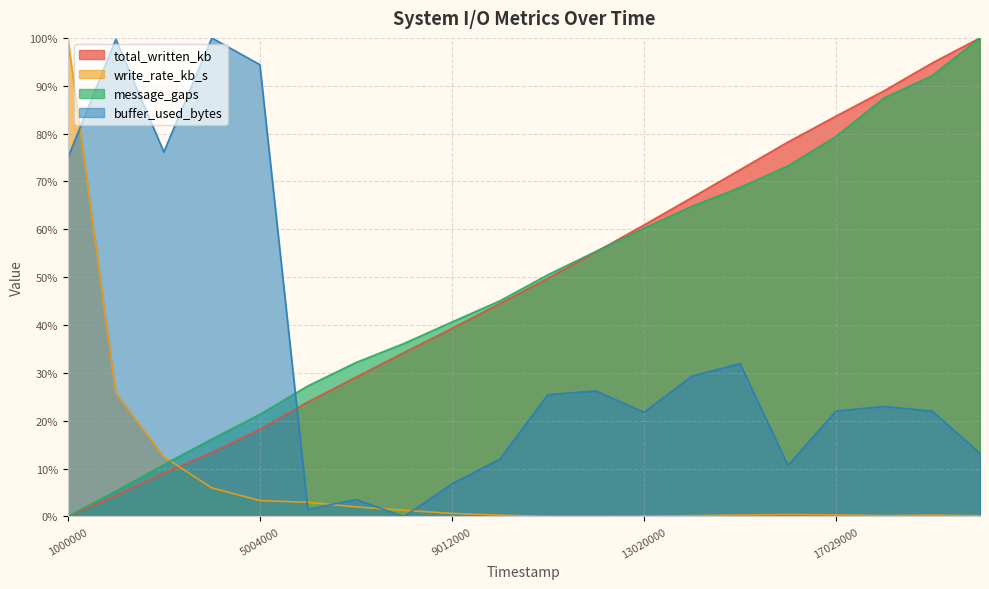

How many values in message_gaps are above zero?

19